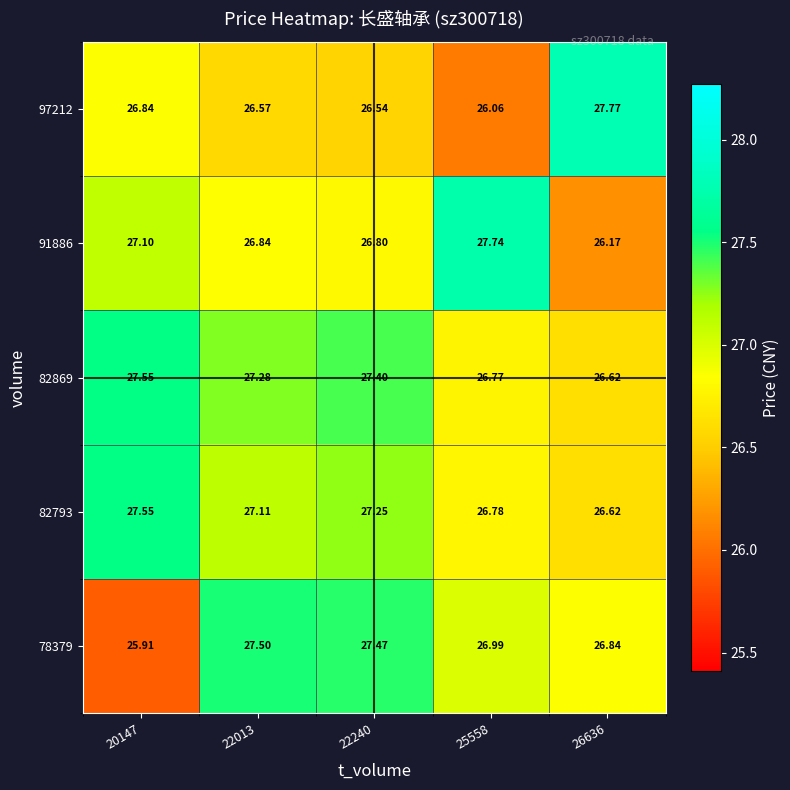

Is the value of 78379 at 22013 greater than the value of 97212 at 26636?

No